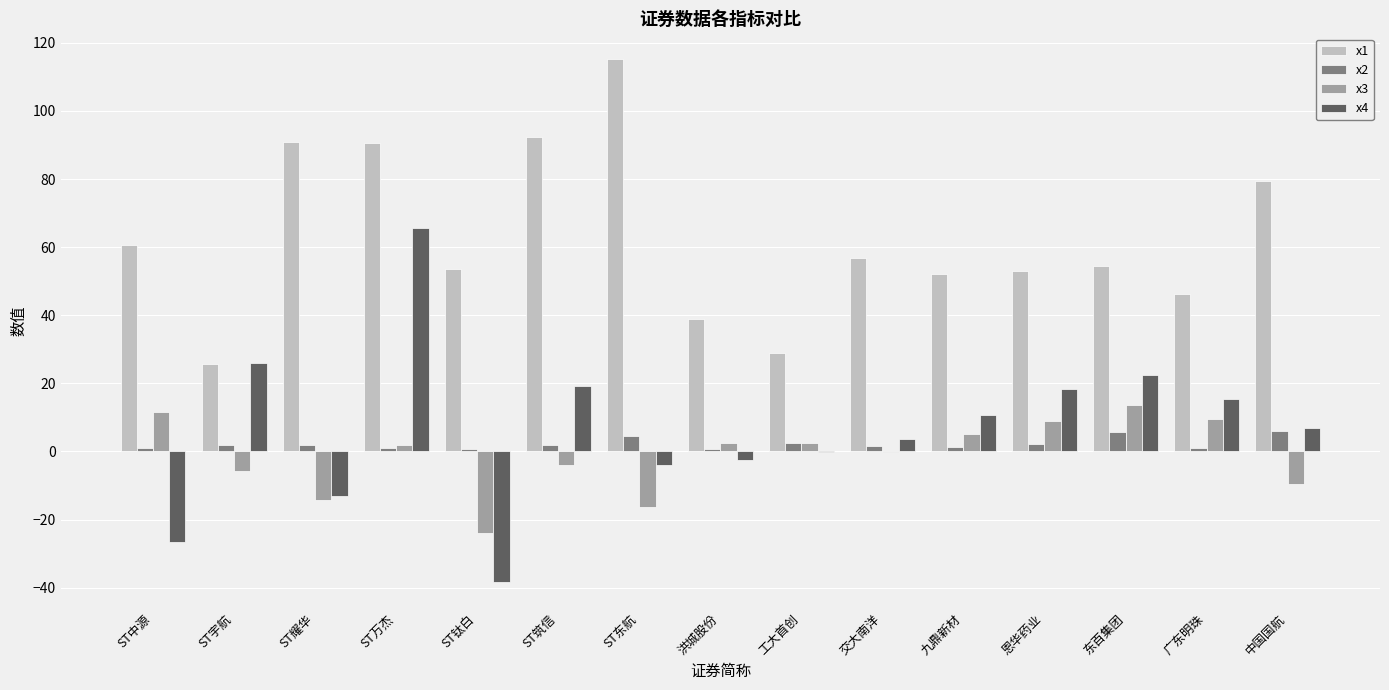

Between ST钛白 and 交大南洋, which series saw the biggest shift?

x4